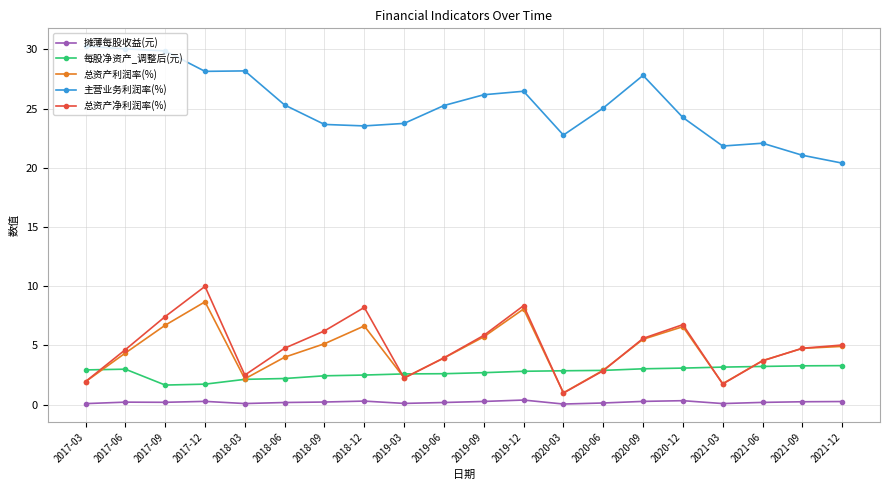

The 总资产利润率(%) series shows 6.4 at 2019-06. True or false?

False